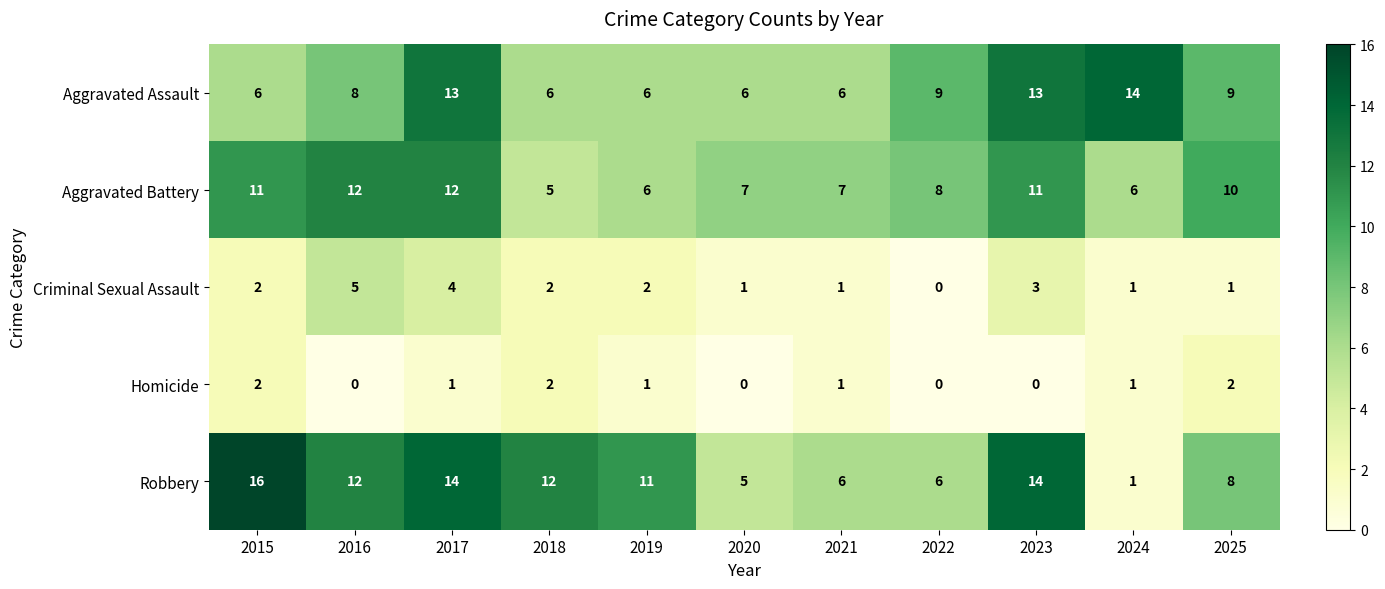

Which series has the widest spread of values?

Robbery